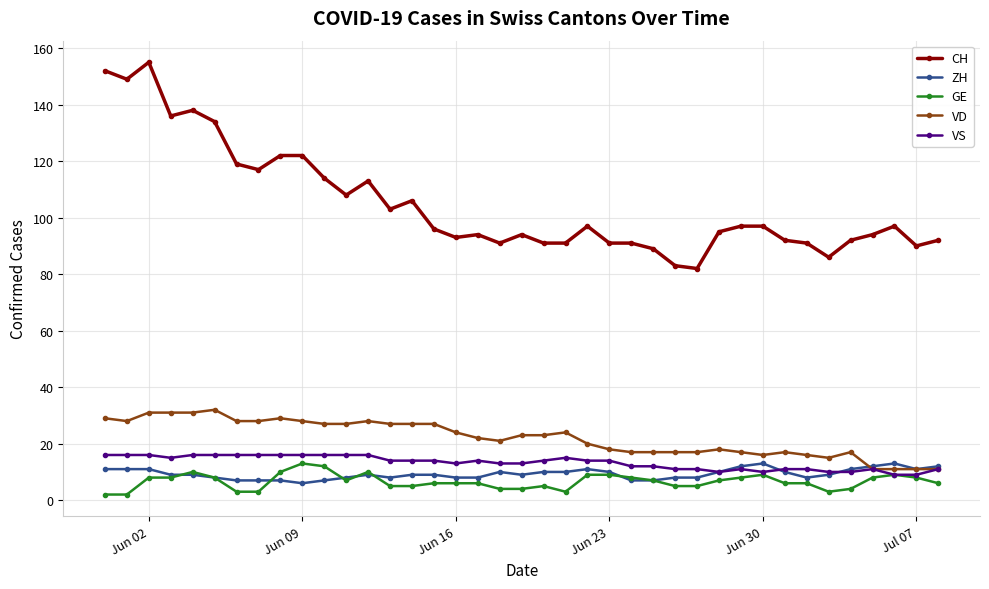

Which series has the largest range (max minus min)?

CH